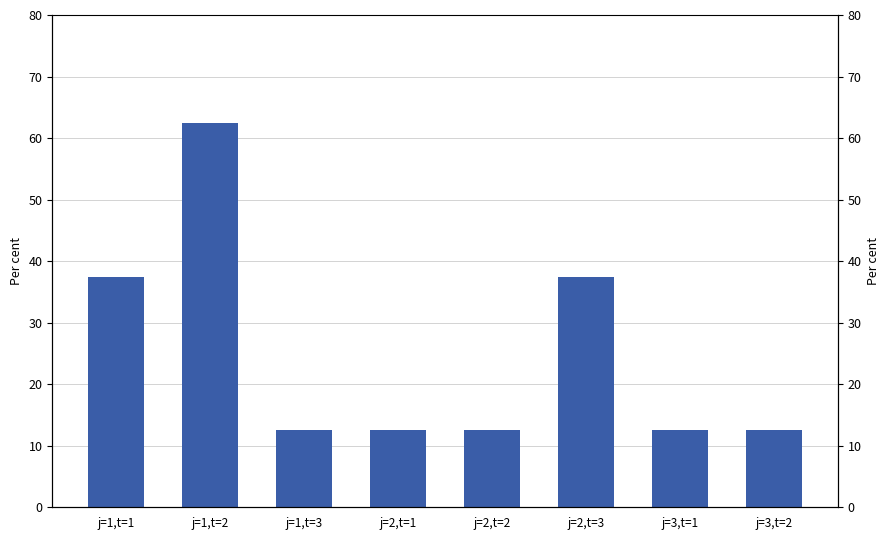

What is the sum of the values at j=3,t=2 and j=1,t=3?

25.0